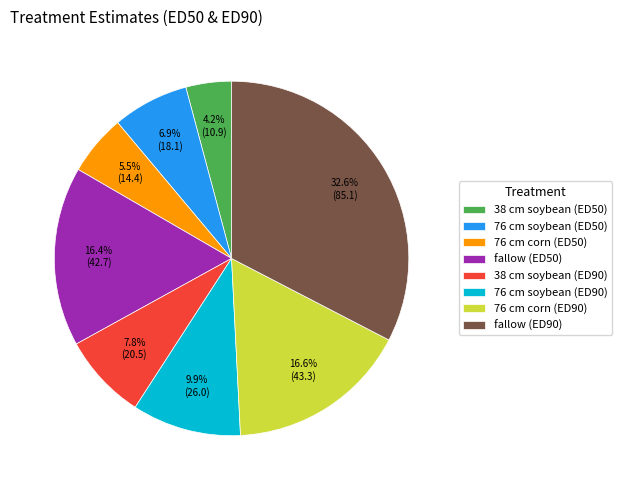

To the nearest percent, what is the difference between the 38 cm soybean (ED90) and 76 cm corn (ED90) slice percentages?

9%